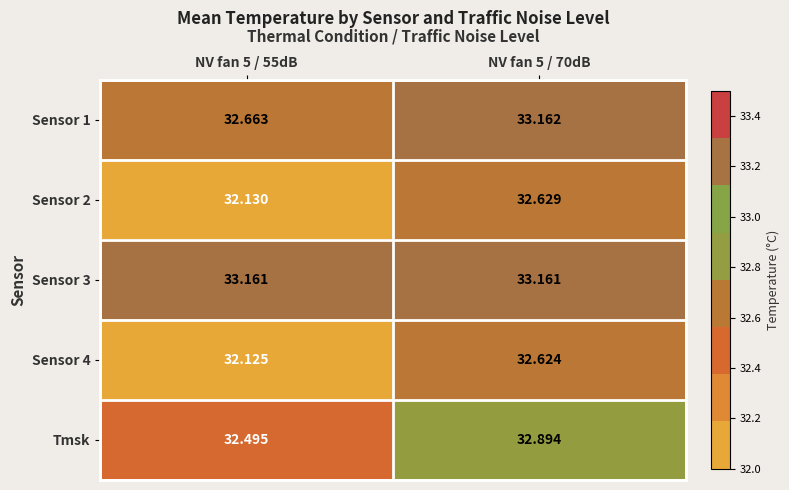

What is the spread (max minus min) of values at NV fan 5 / 70dB?

0.5